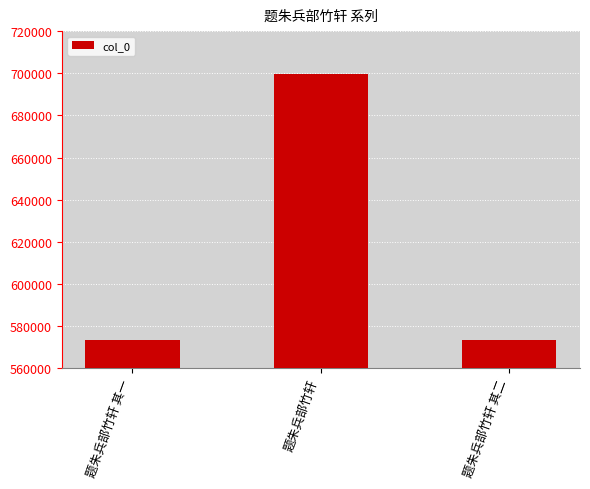

Which has a higher value, 题朱兵部竹轩 其二 or 题朱兵部竹轩?

题朱兵部竹轩